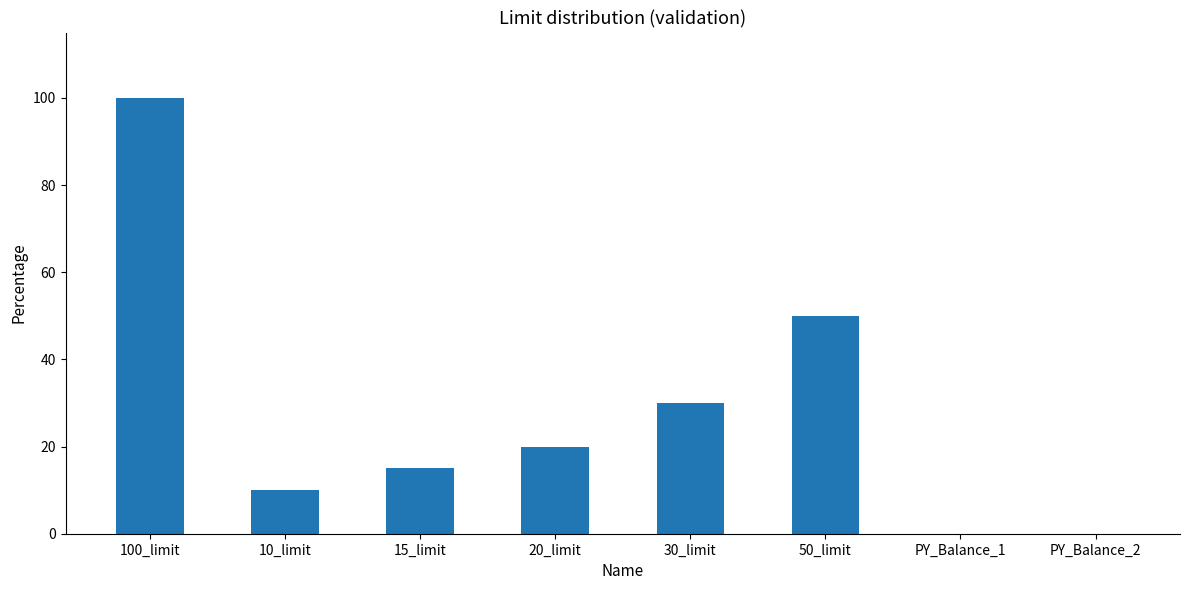

Reading right to left, extract all data points from this chart.

0	0	50	30	20	15	10	100